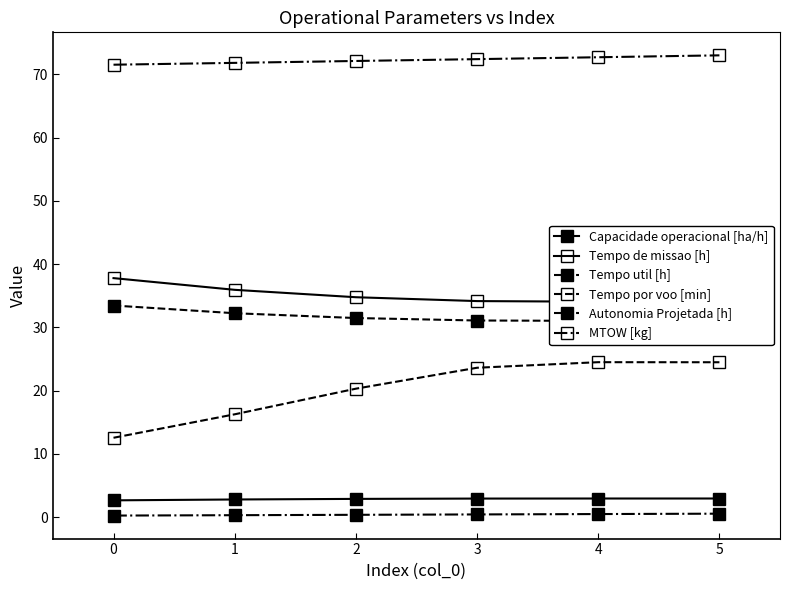

What is the greatest value displayed?

73.0